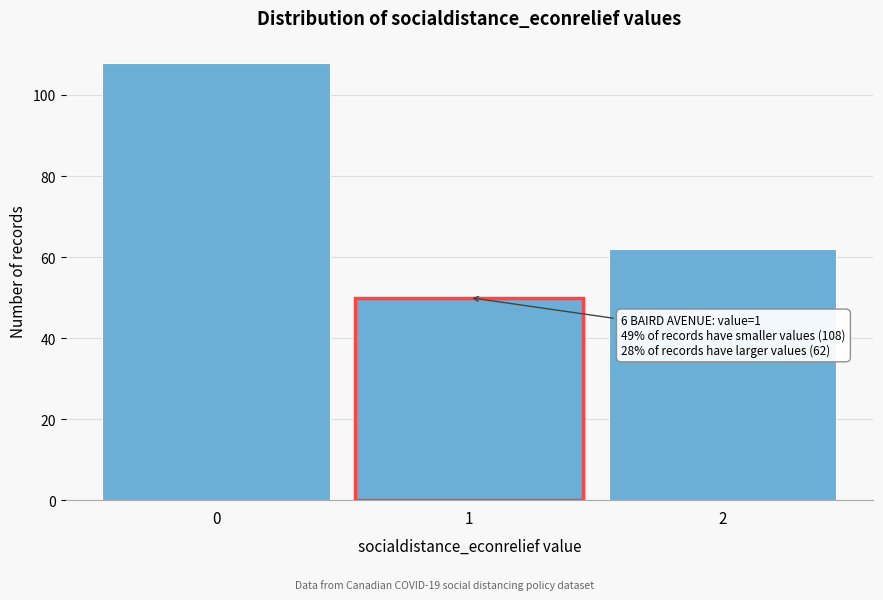

Reading right to left, transcribe all the data shown in this chart.

62	50	108